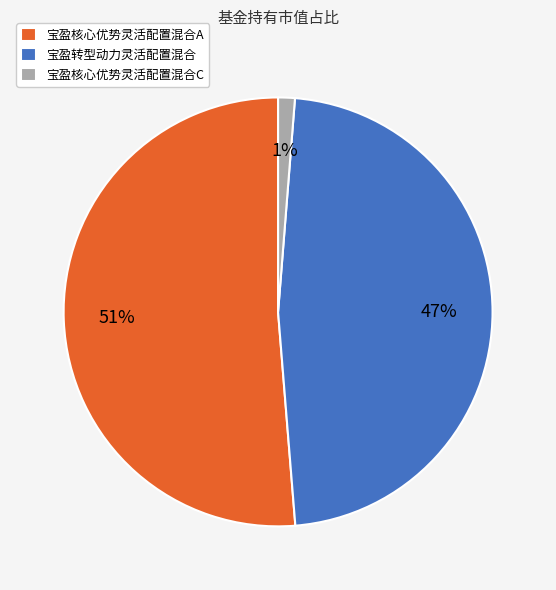

Rank the categories by value from lowest to highest.

宝盈核心优势灵活配置混合C, 宝盈转型动力灵活配置混合, 宝盈核心优势灵活配置混合A